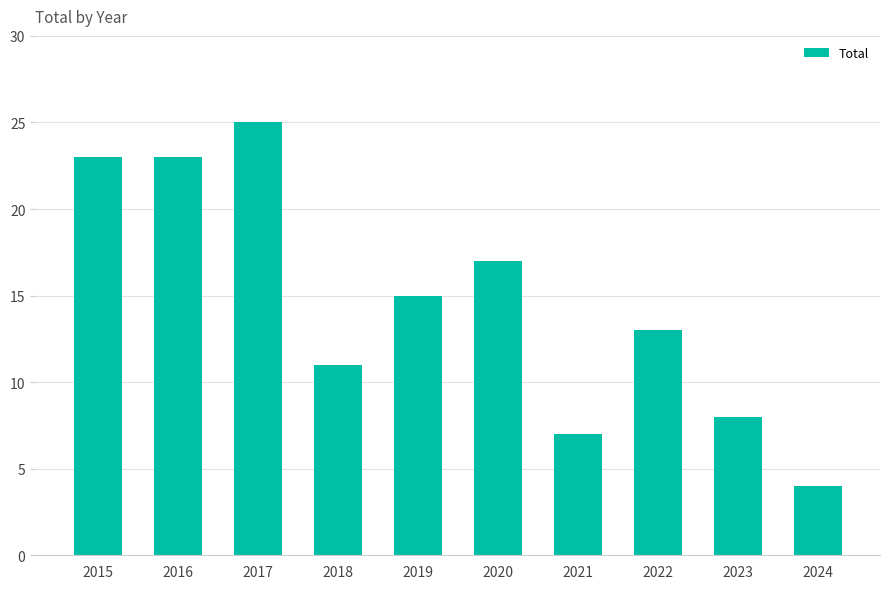

Approximately how many times larger is the value at 2024 compared to 2022?

0.3